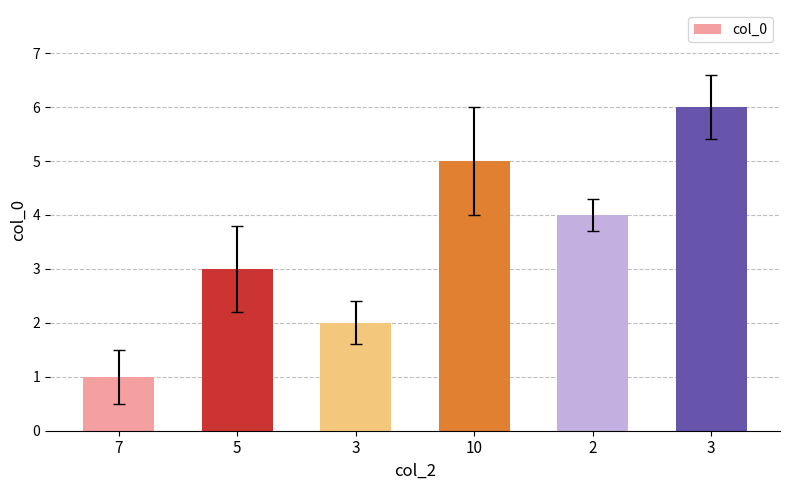

How many bars are there in total?

6